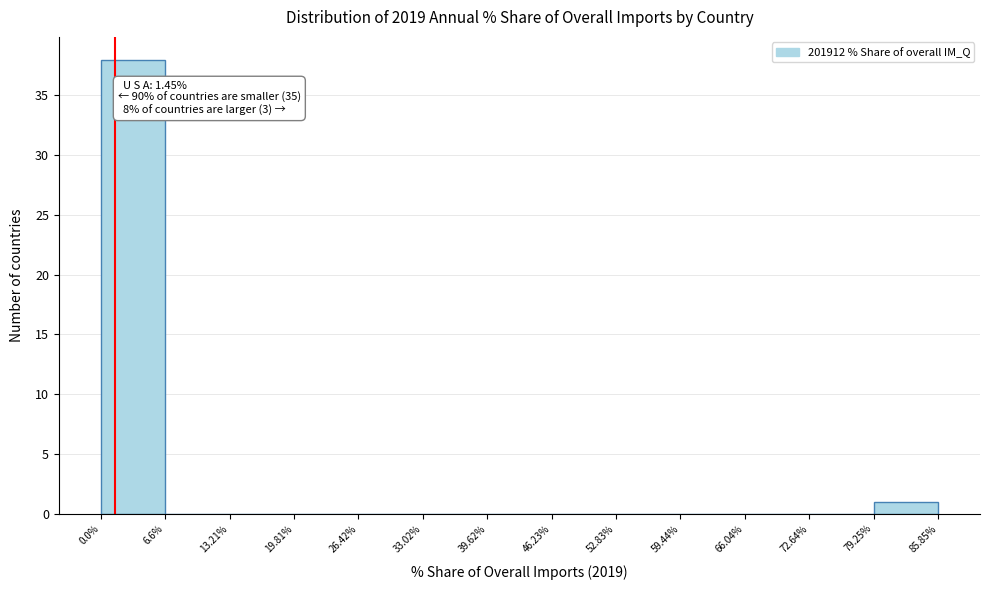

Over which range of the x-axis is the bar tallest?

0.0% to 6.6%